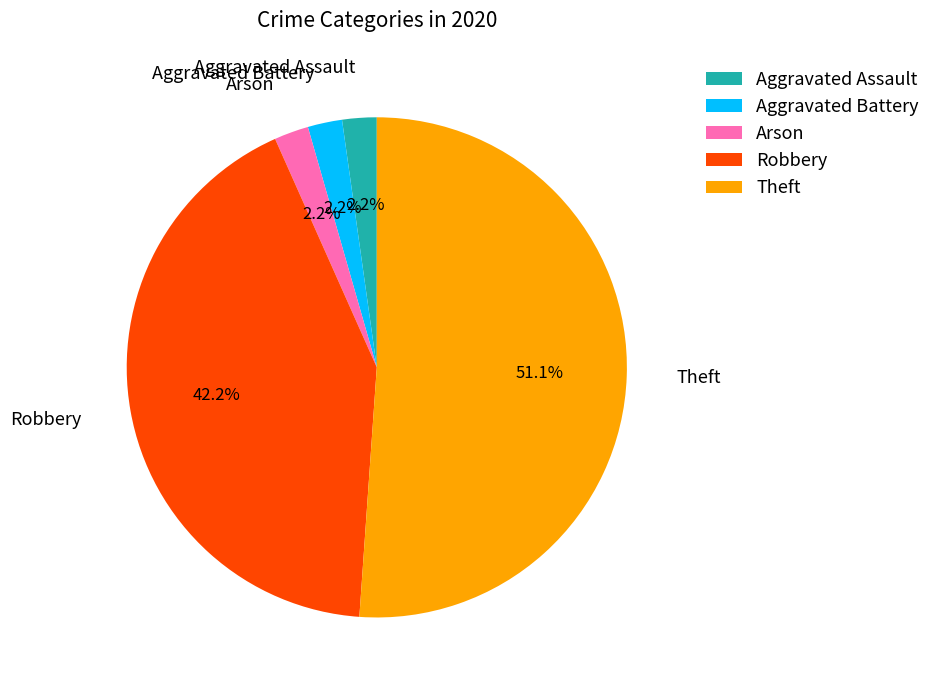

What is the majority slice?

Theft